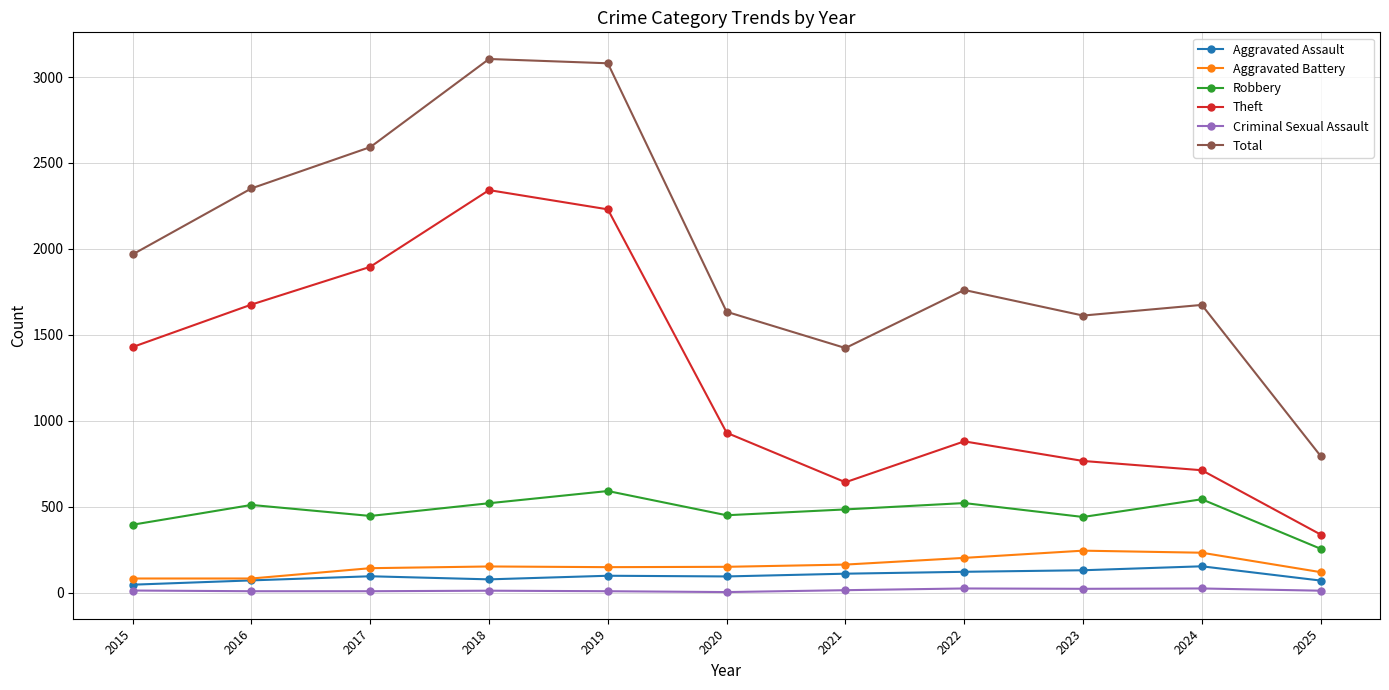

Which series changed the most between 2015 and 2017?

Total